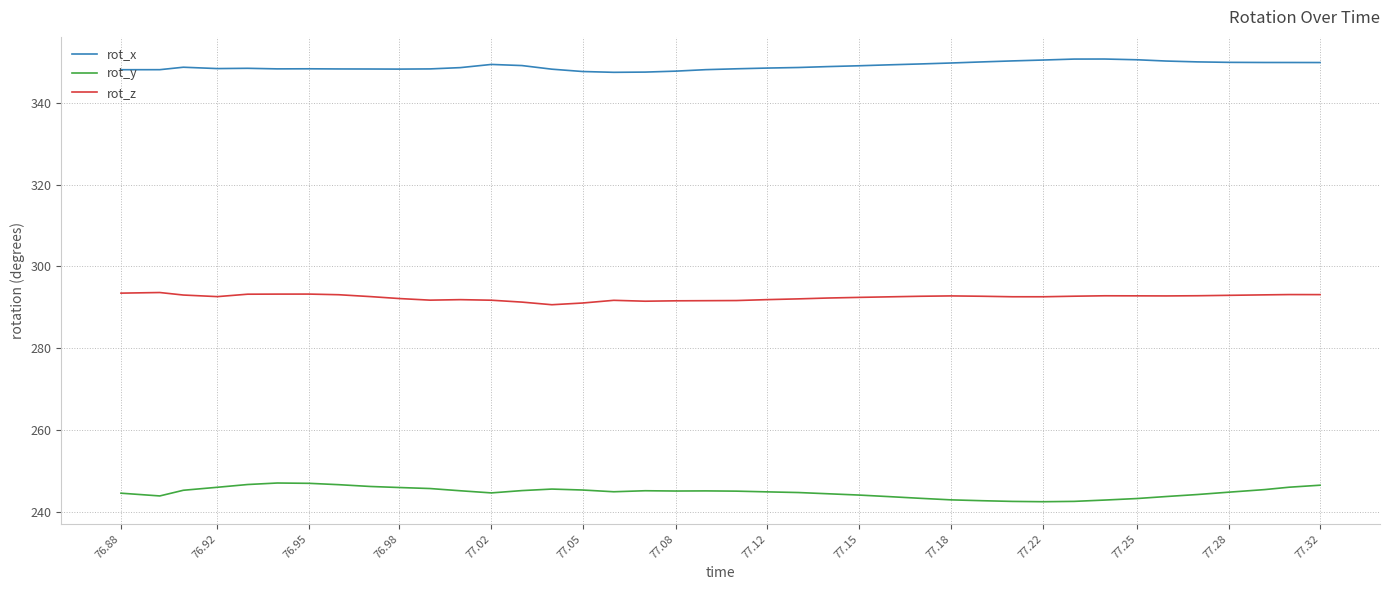

What is the minimum value for rot_y?

242.5